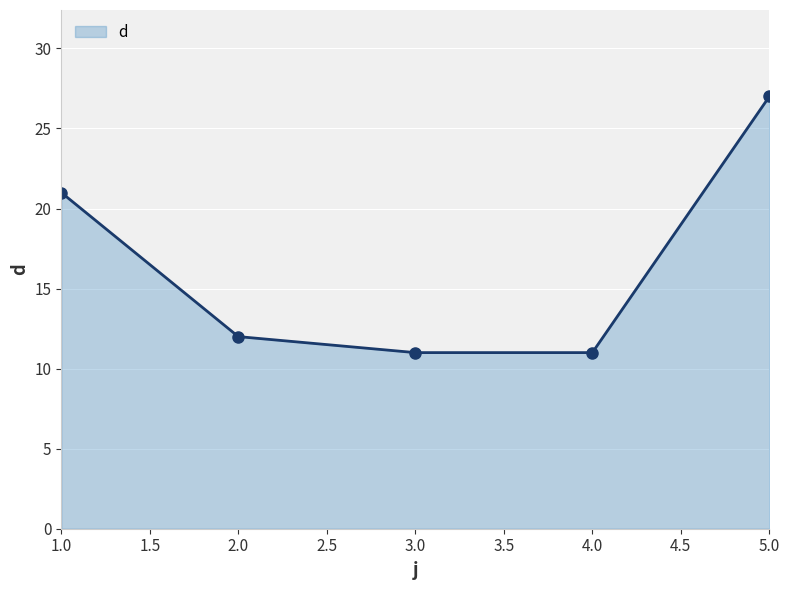

What is the change in value from 1.0 to 4.0?

-10